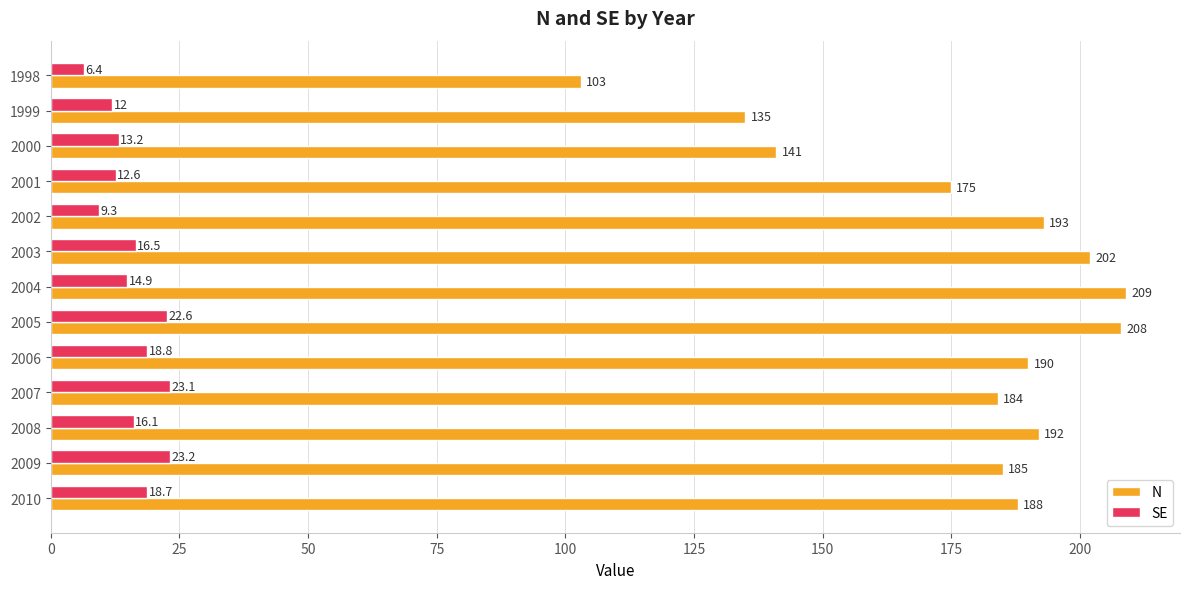

List the labels in order of SE value, largest first.

2009, 2007, 2005, 2006, 2010, 2003, 2008, 2004, 2000, 2001, 1999, 2002, 1998